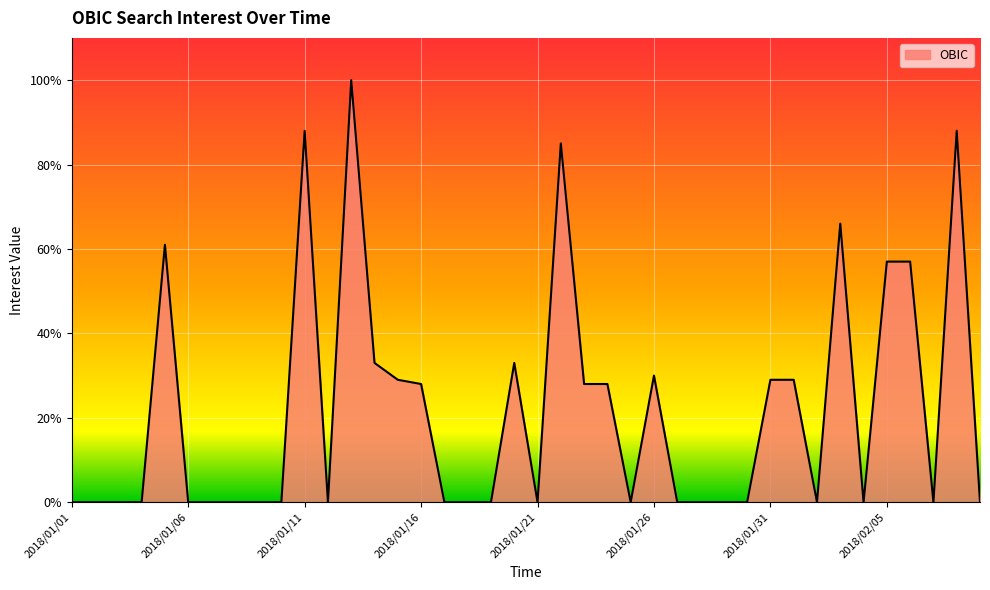

Is this an area chart (filled region under the line)?

Yes